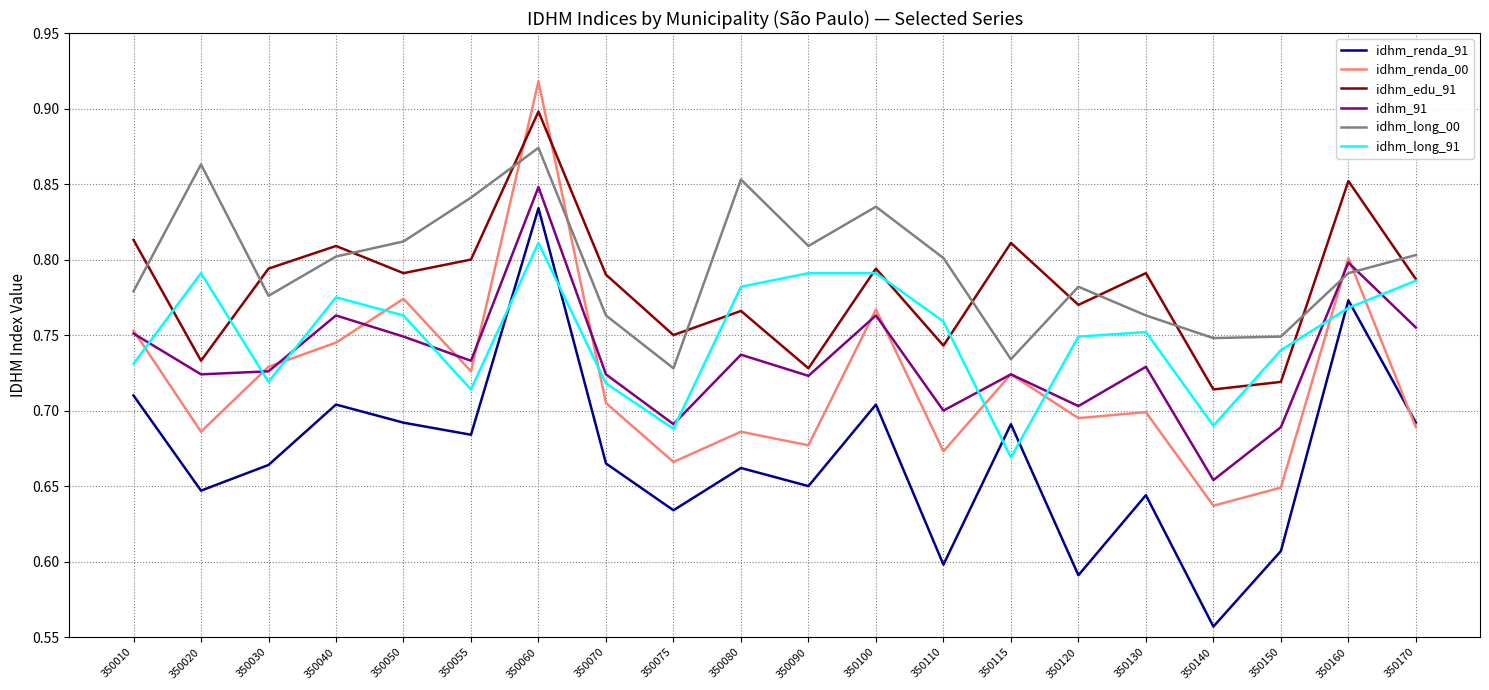

True or false: idhm_long_91 has more than 1 points higher than both neighbors.

True